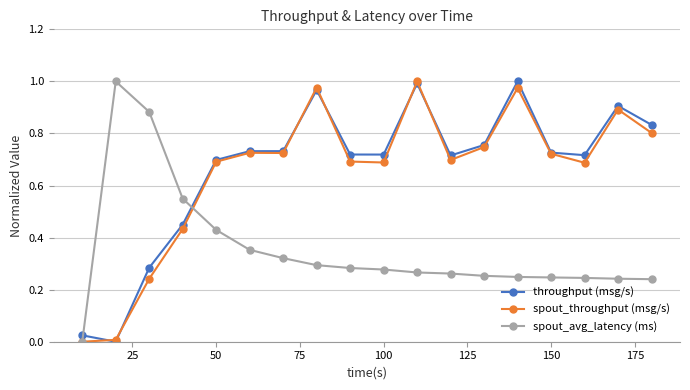

How many values in the spout_throughput (msg/s) series exceed 0?

17